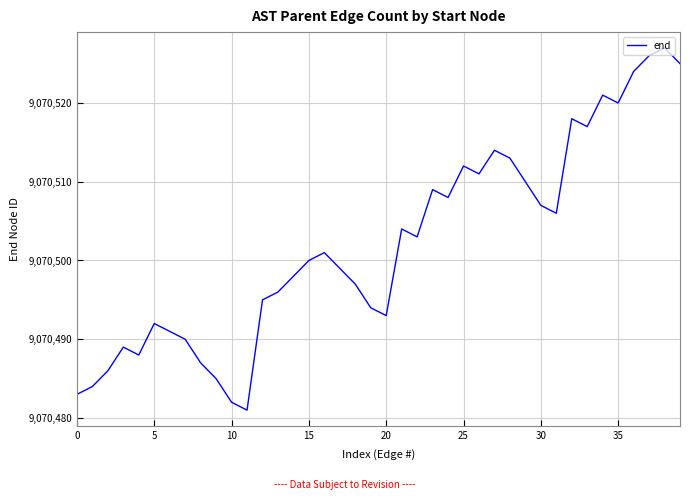

What is the smallest value displayed?

9070481